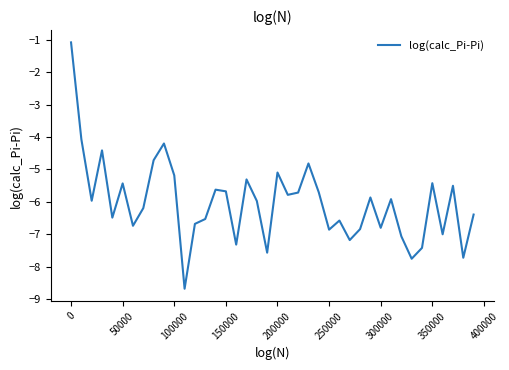

How many distinct data groups are displayed?

1